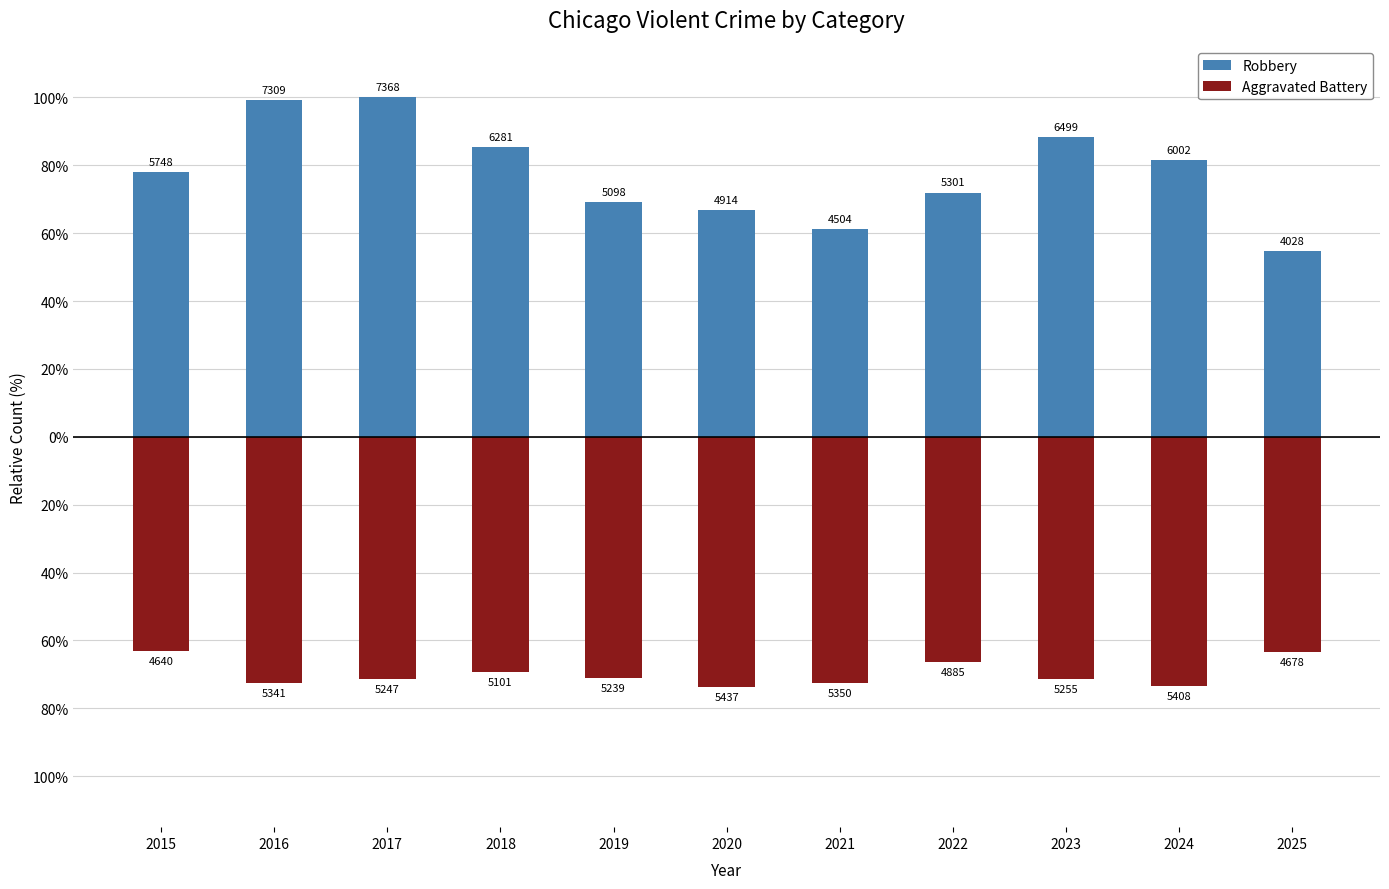

What is the value of the Robbery bar at the 5th from the left?

69.2